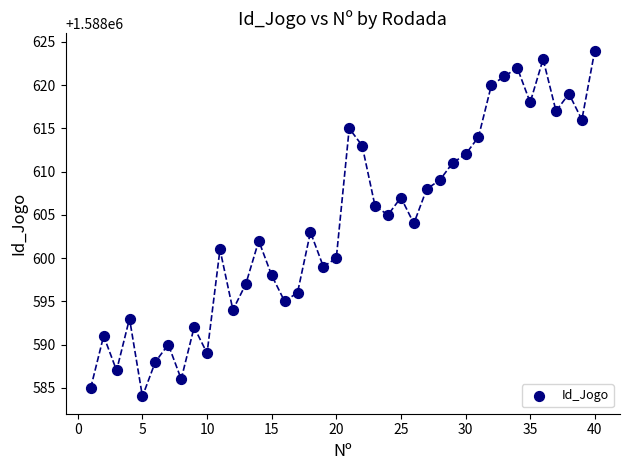

What is the range of Y values (max minus min)?

40